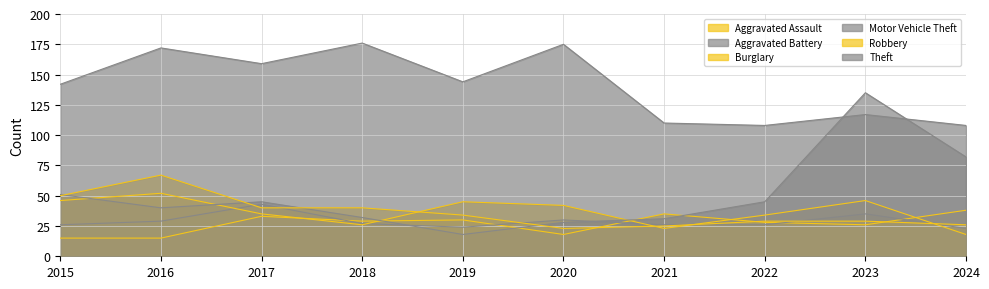

Read the Aggravated Battery value at 2016, to the nearest 5.

30